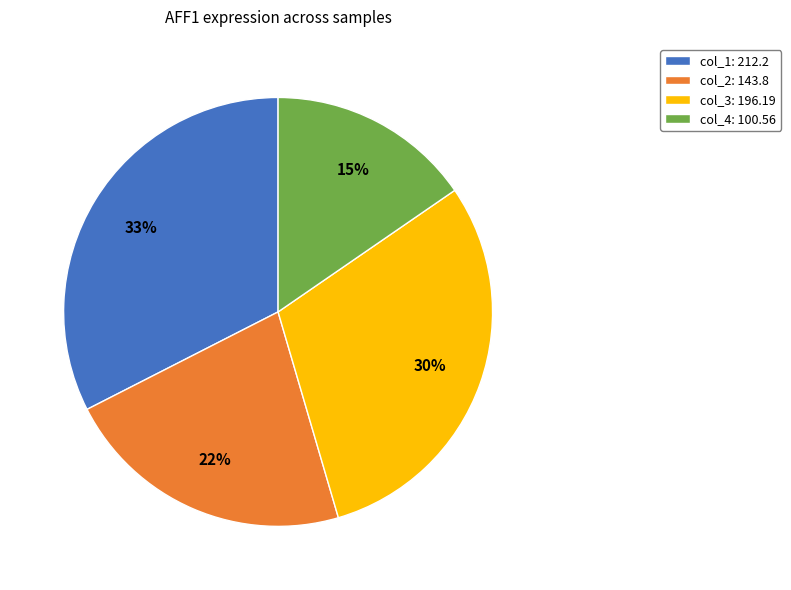

What is the smallest slice in the pie chart?

col_4: 100.56